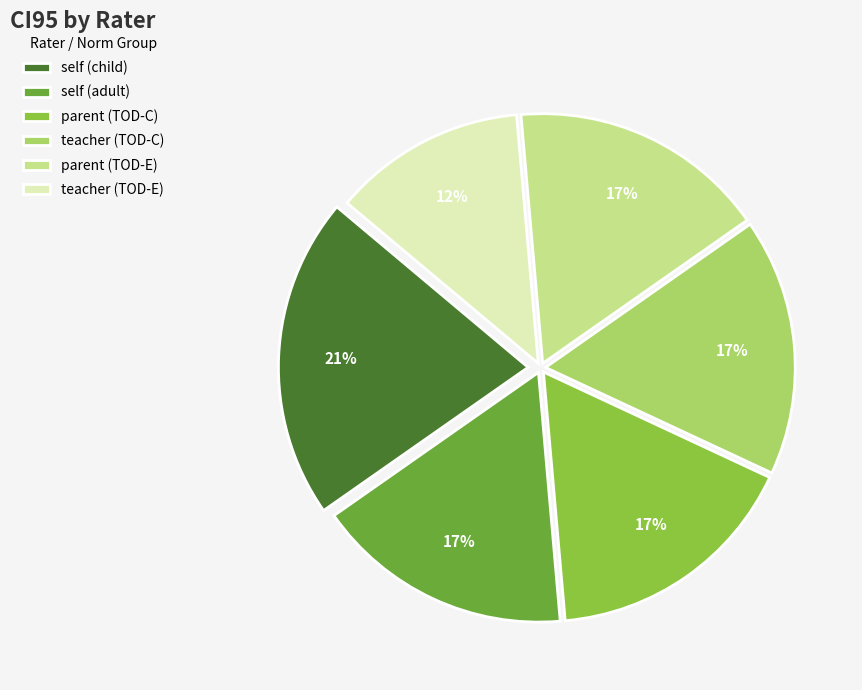

How many slices are in this pie chart?

6